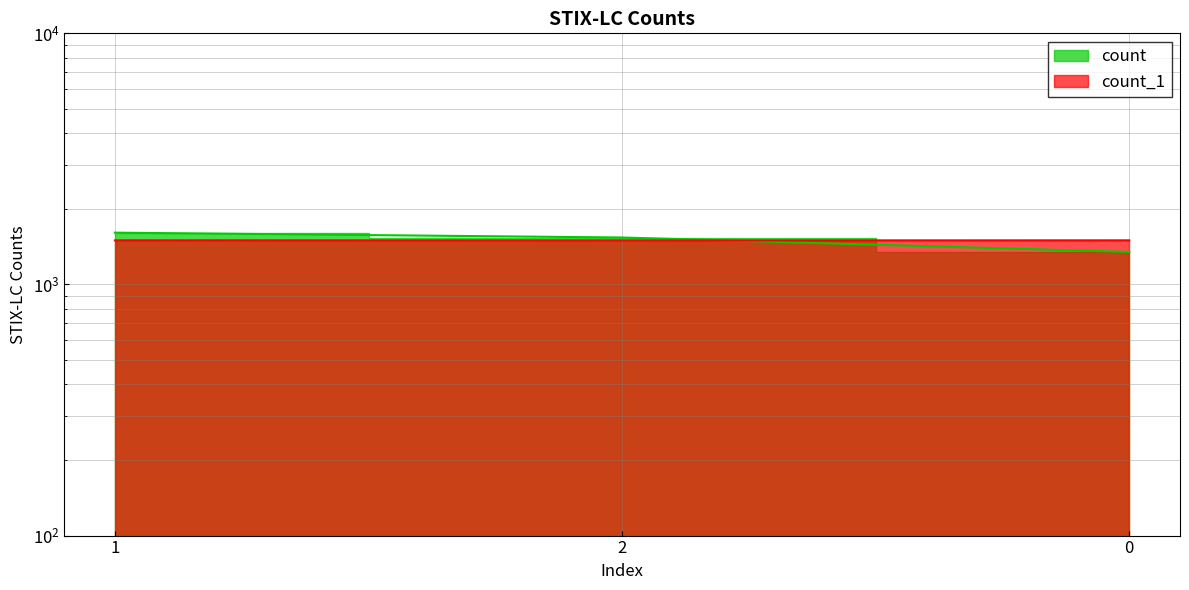

Reading left to right, what are all the values shown in this chart?

count: 1608	1538	1347
count_1: 1498	1497	1498